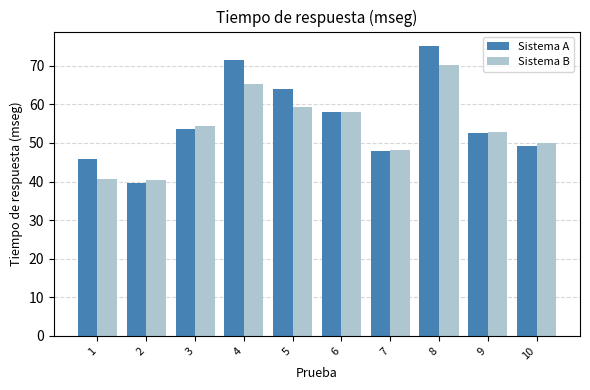

At which category is the sum across all series the highest?

8